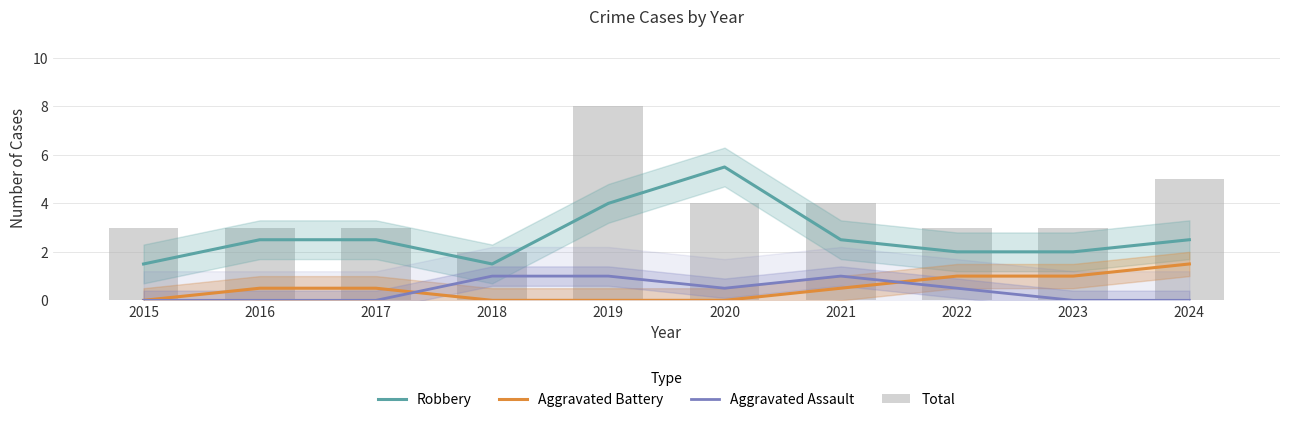

List the labels in order of Total value, largest first.

2019, 2024, 2020, 2021, 2015, 2016, 2017, 2022, 2023, 2018